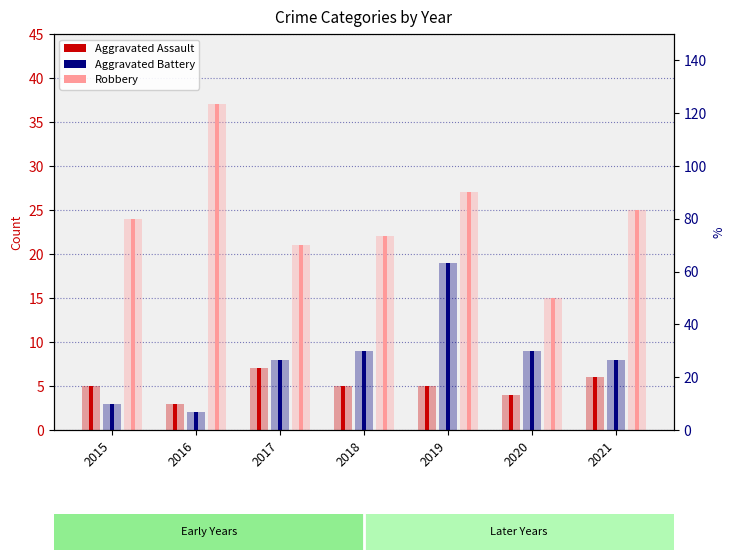

How many data points in Robbery are above 24?

3